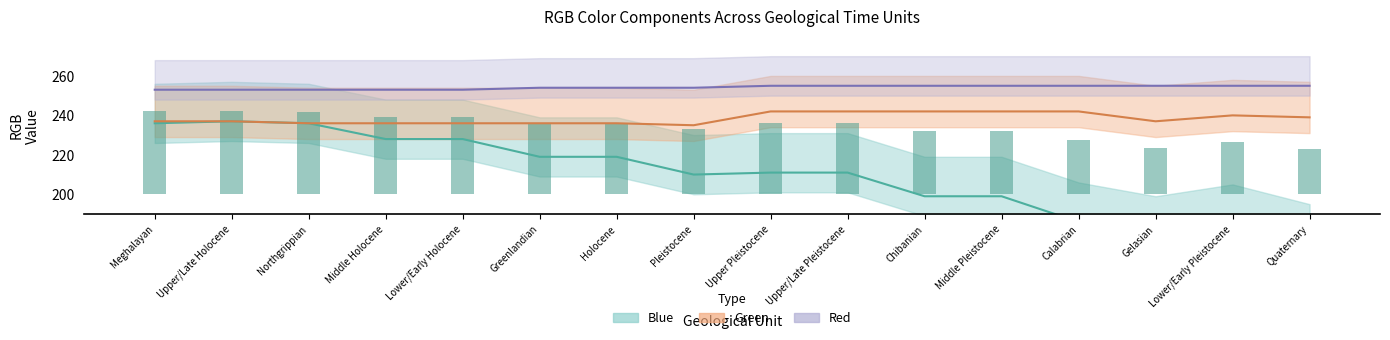

What is the label of the 6th bar from the left?

Greenlandian